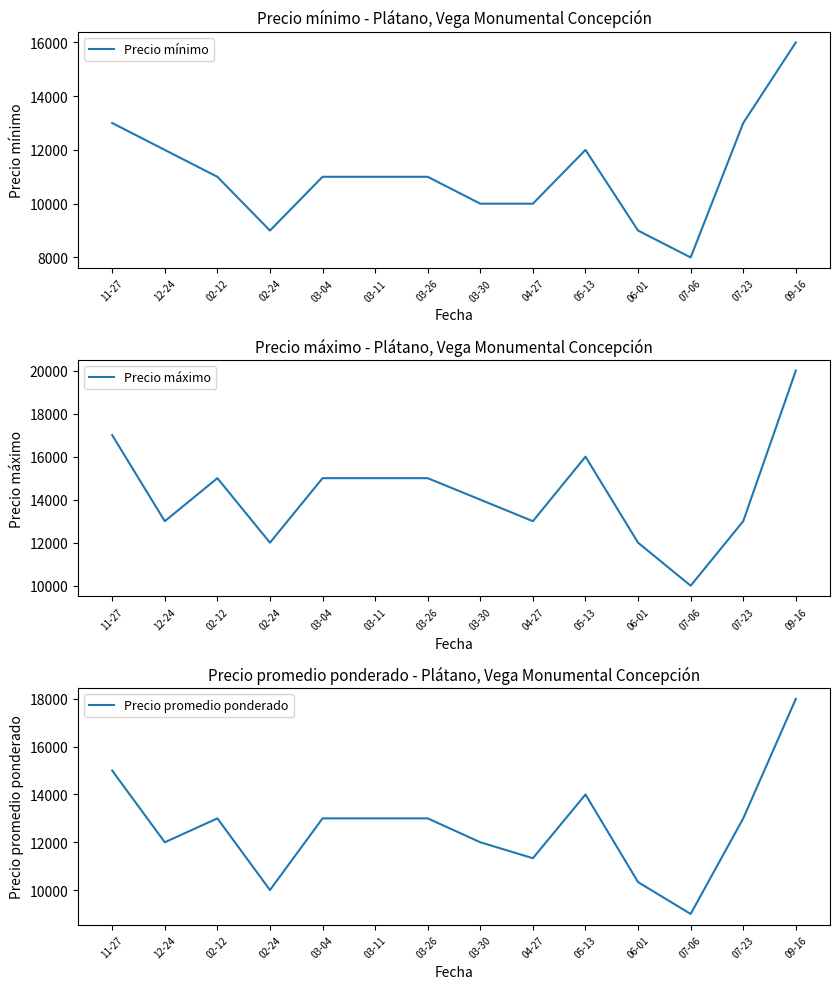

Is the value of Precio promedio ponderado at 09-16 greater than the value of Precio máximo at 11-27?

Yes